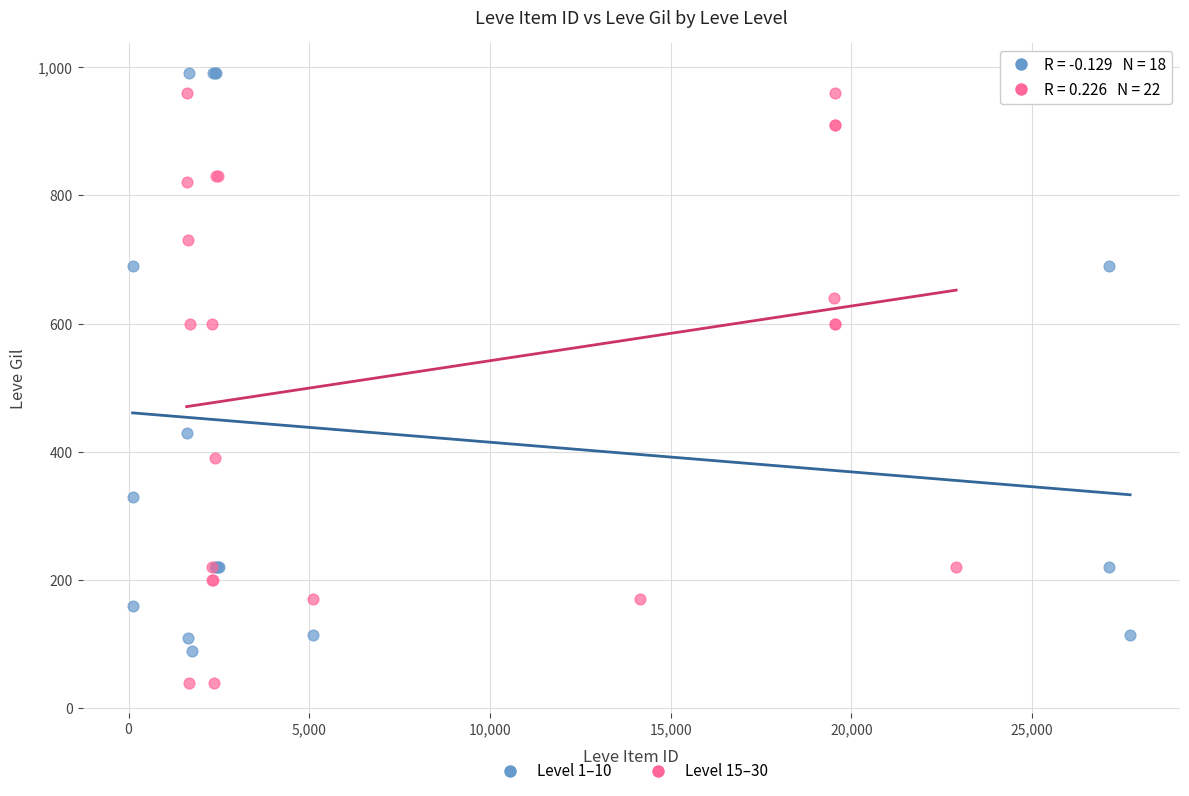

Which series contains the lowest Y value?

Level 15–30